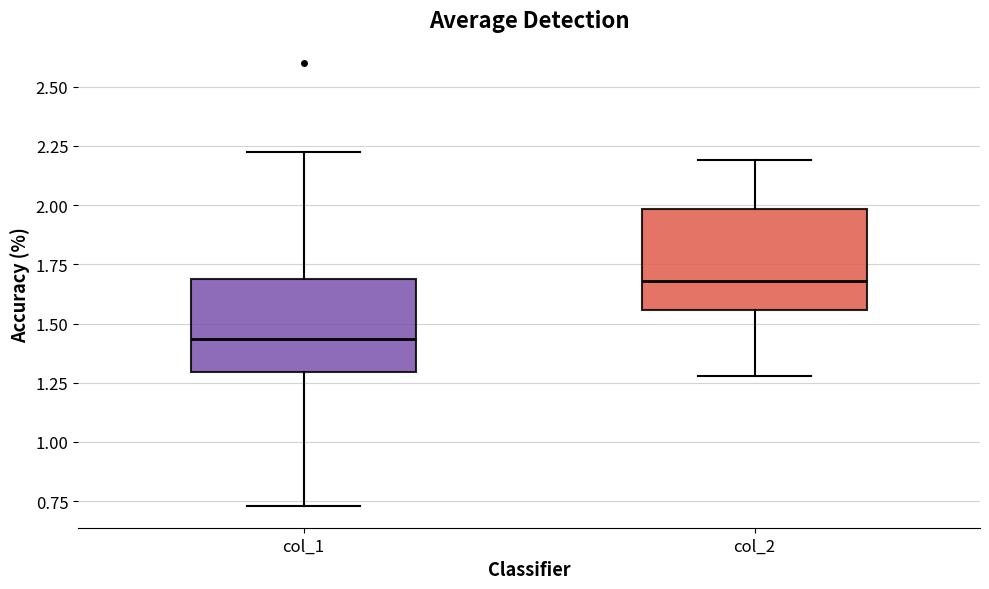

Which box has the lowest median line?

col_1